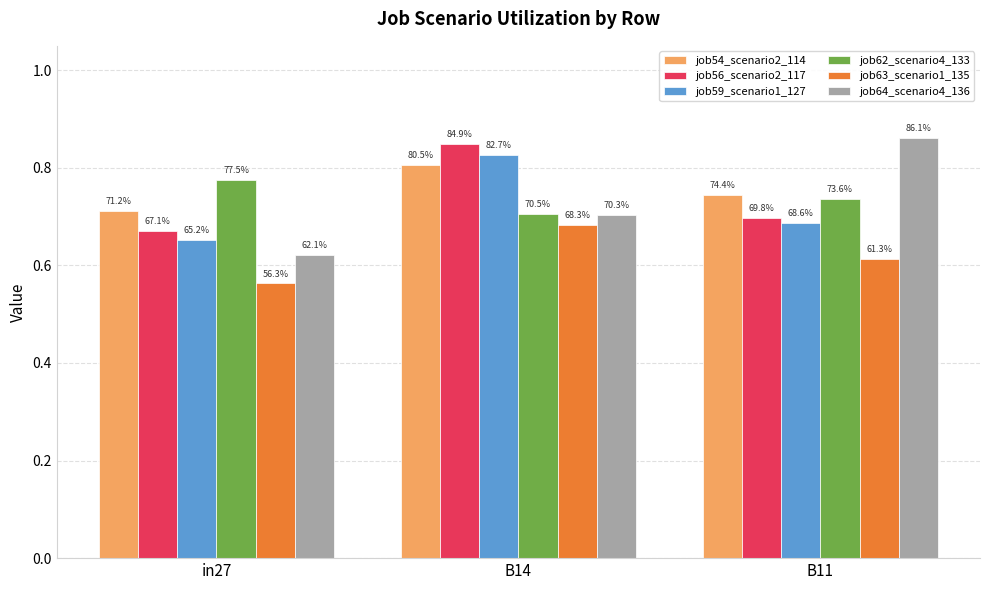

What is the label of the 2nd bar from the right?

B14